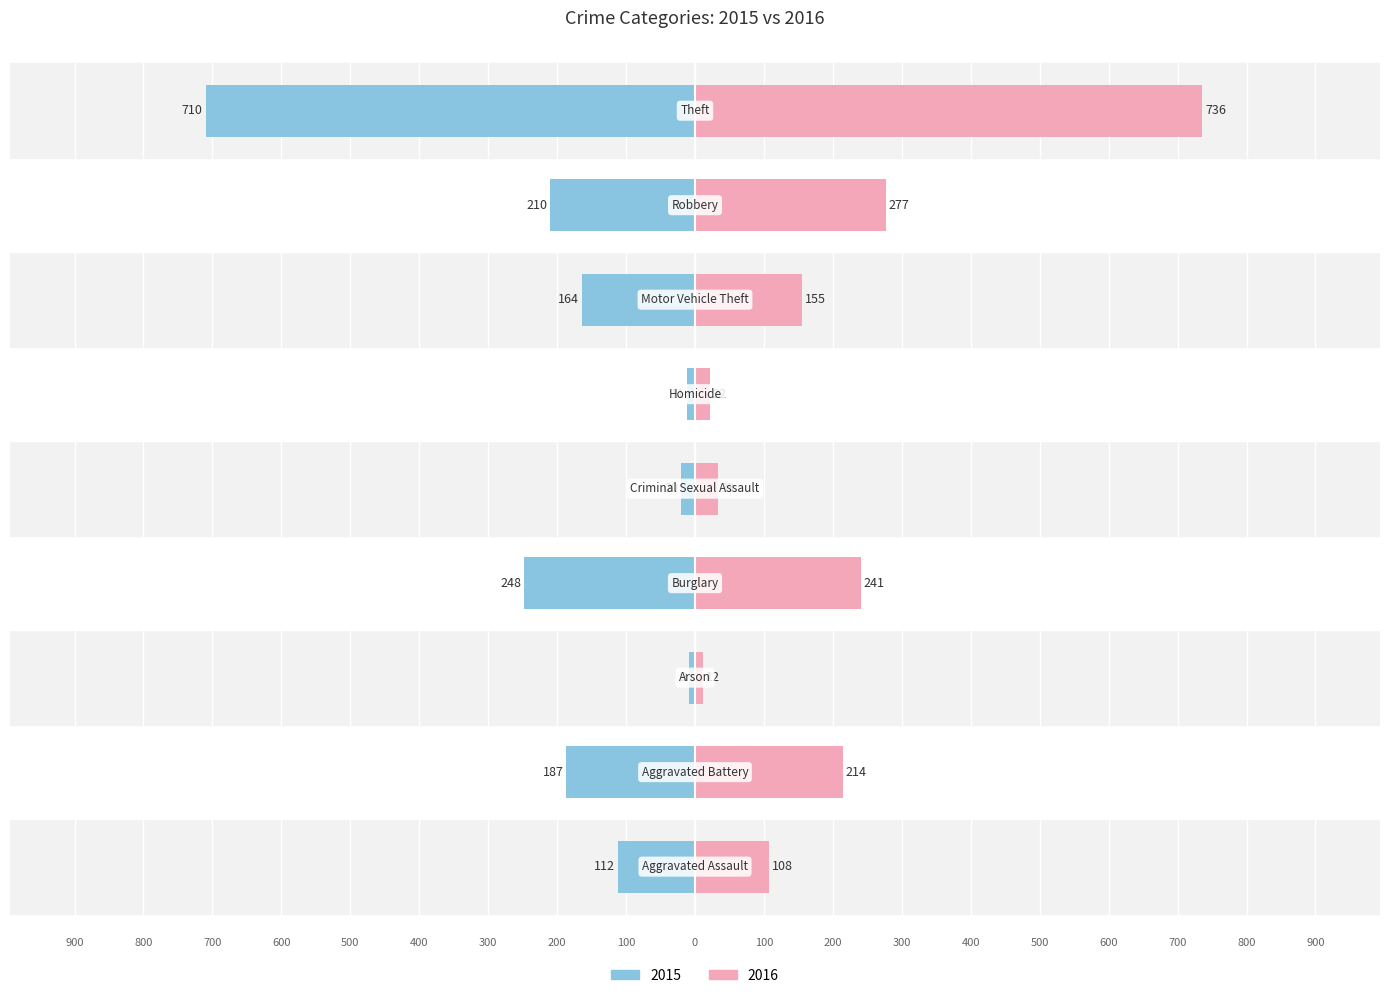

What position from the right is Arson?

7